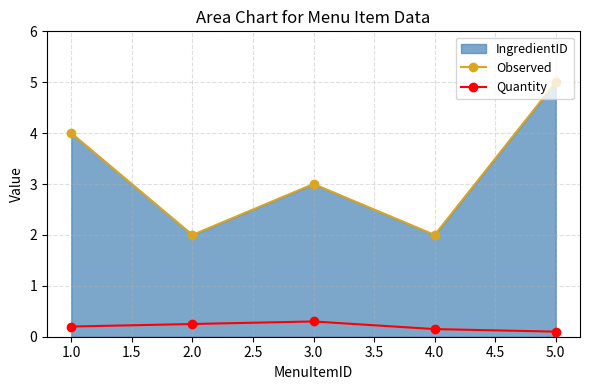

What is the label of the 5th point from the left?

5.0